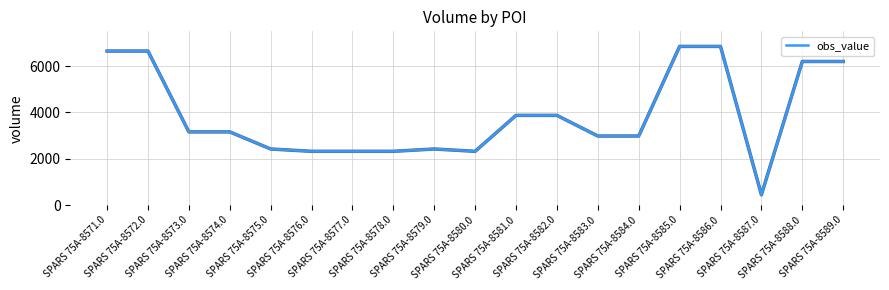

What is the sum of all values?

74046